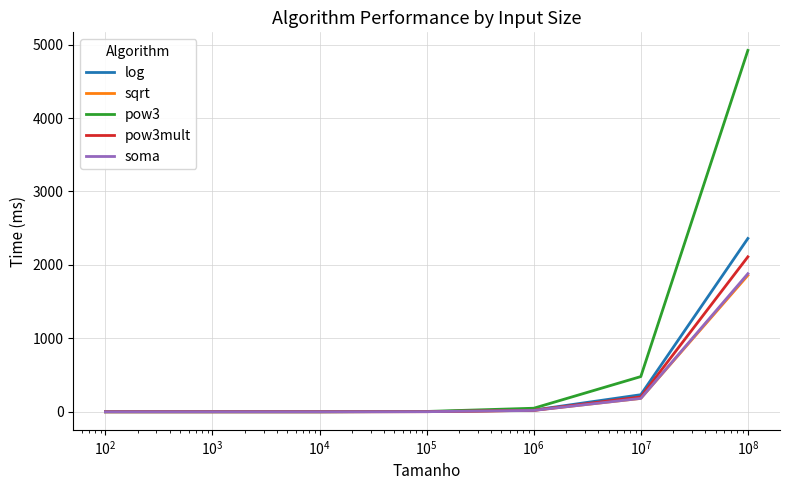

Which series has the largest range (max minus min)?

pow3